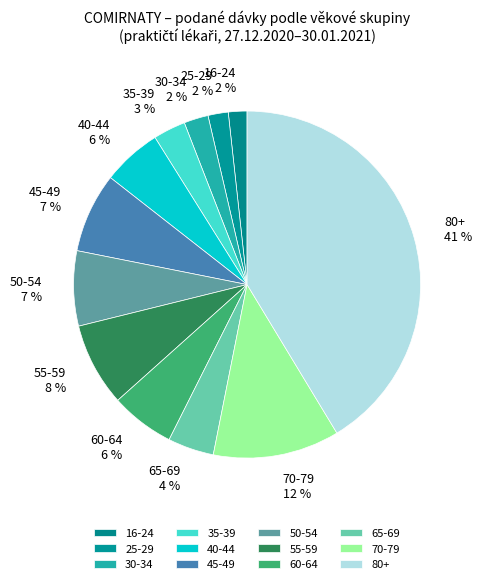

Is there any slice that represents more than half of the pie?

No